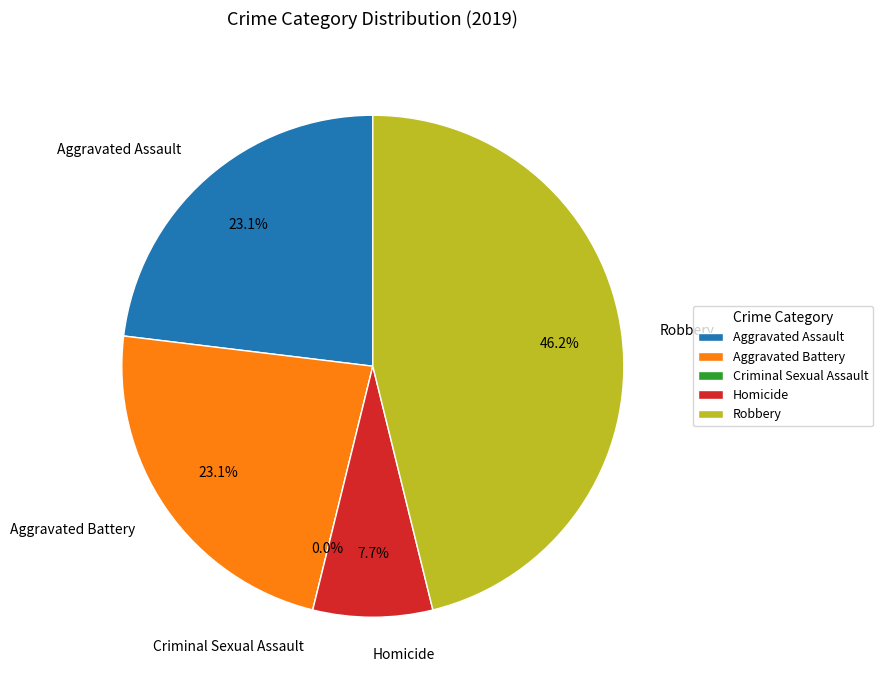

Does any single category account for the majority?

No